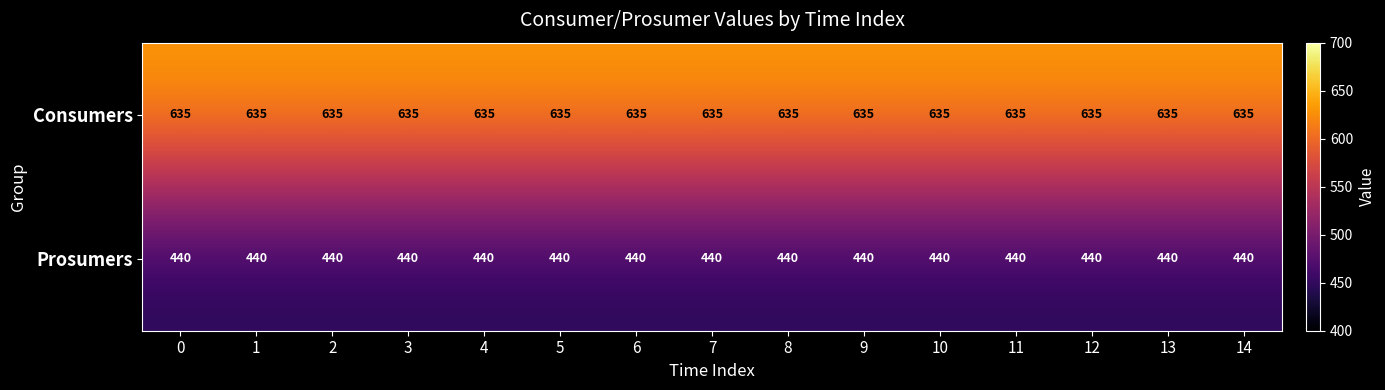

Rank the series at 7 from highest to lowest value.

Consumers, Prosumers